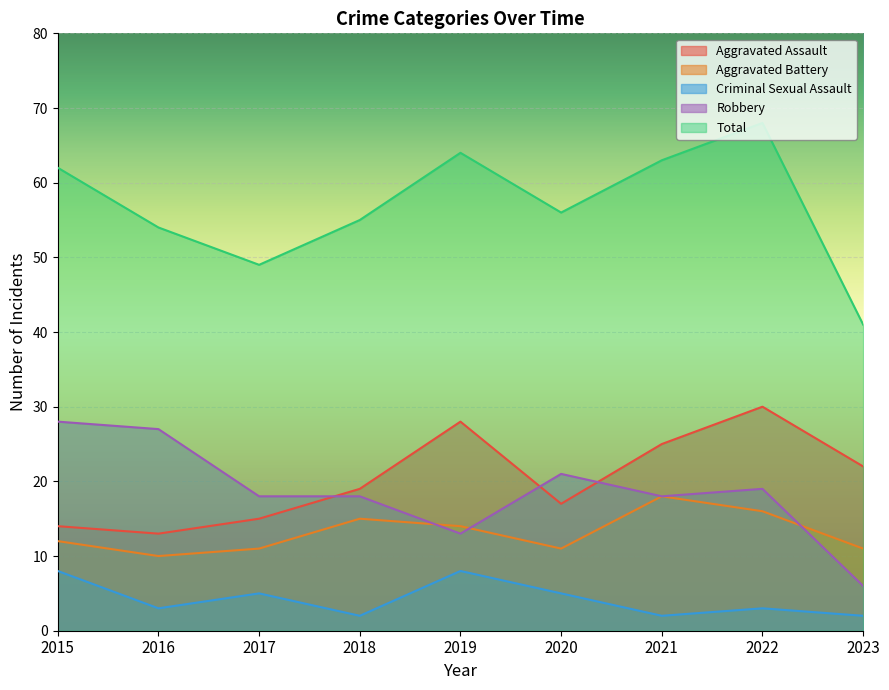

Count the Criminal Sexual Assault values in the range 2 to 5.

7